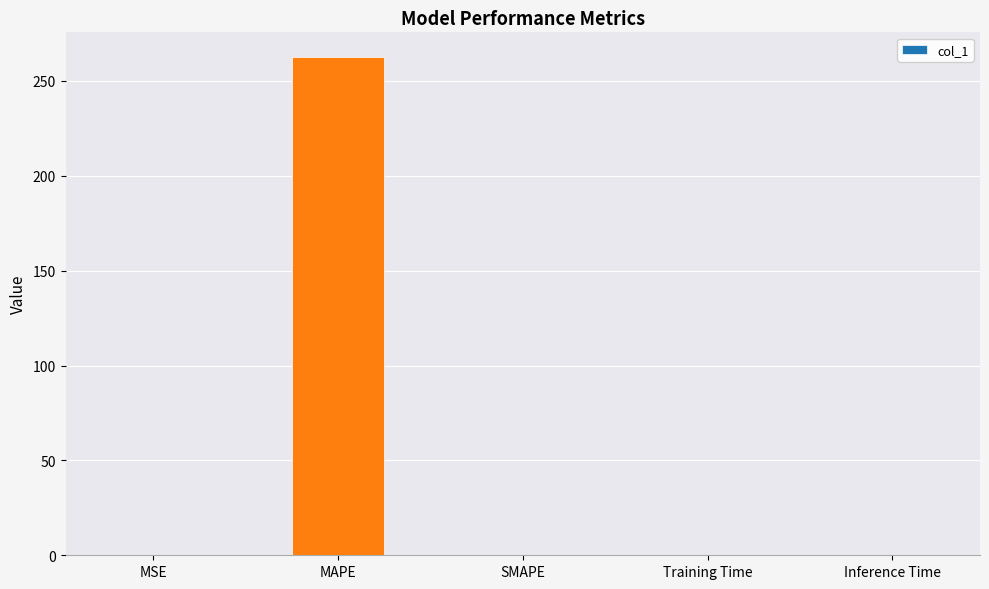

Which label corresponds to the largest value in the chart?

MAPE